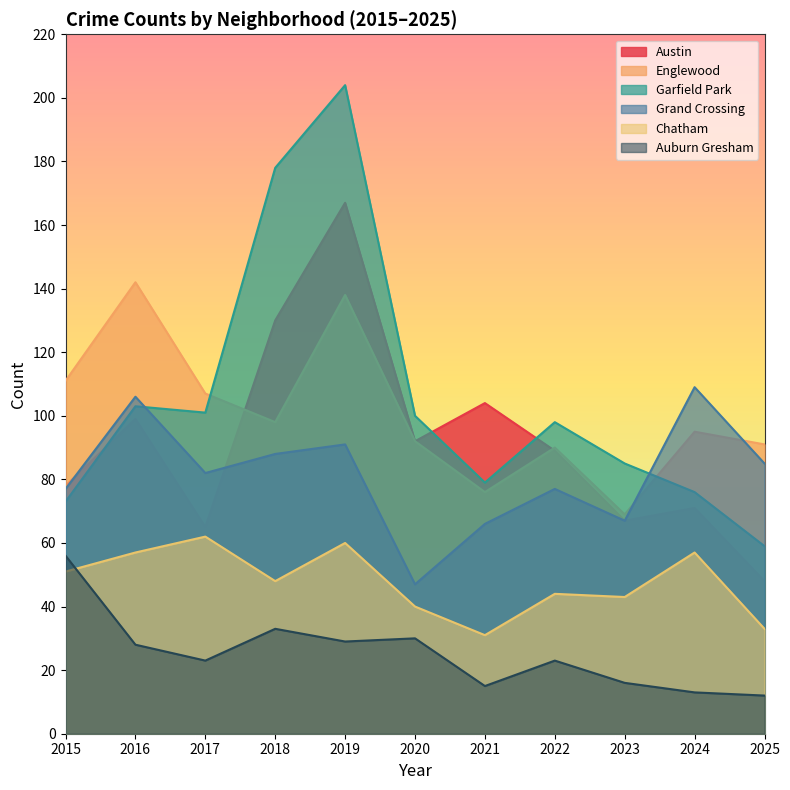

Which category has the lowest value in the Auburn Gresham series?

2025